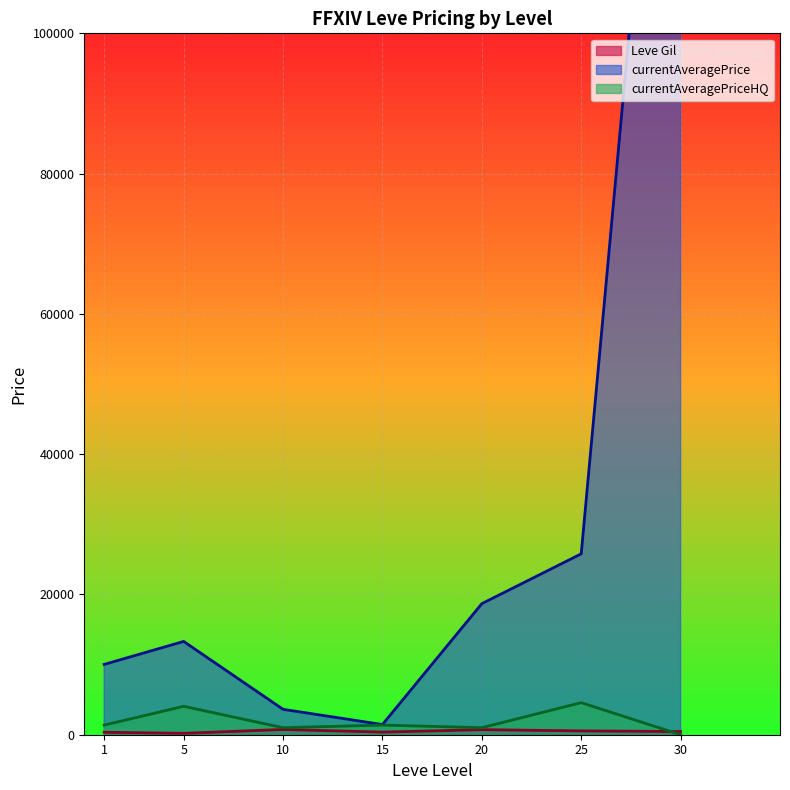

True or false: currentAveragePriceHQ has a value of 4810 at 1.

False